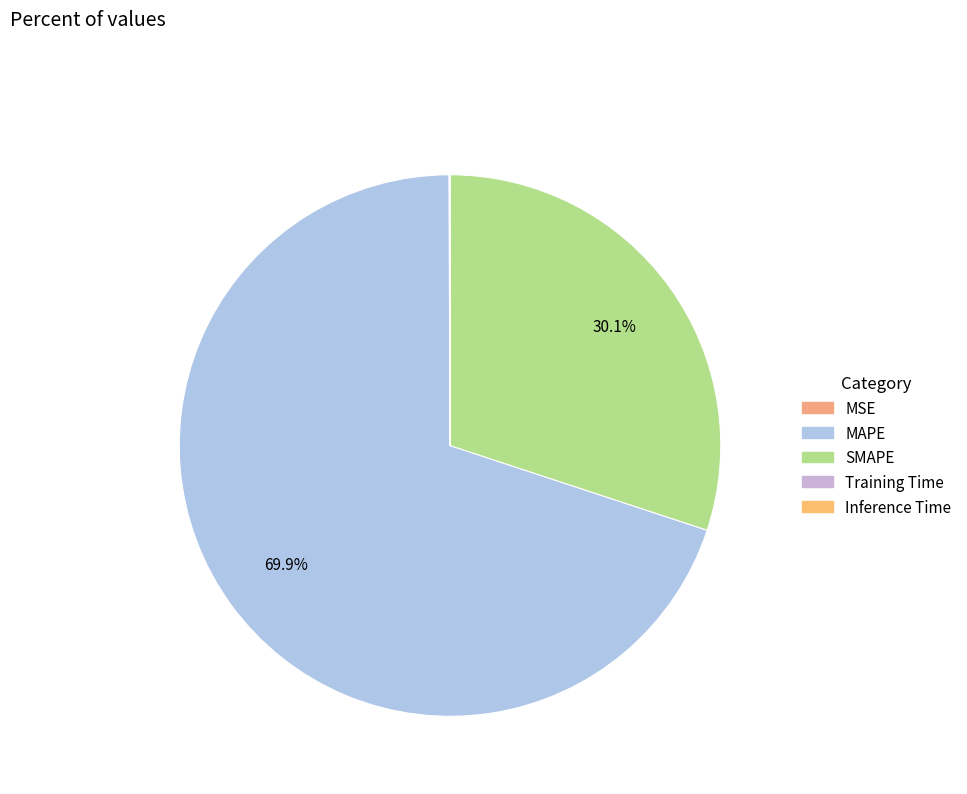

Does MAPE account for over 50% of the chart?

Yes